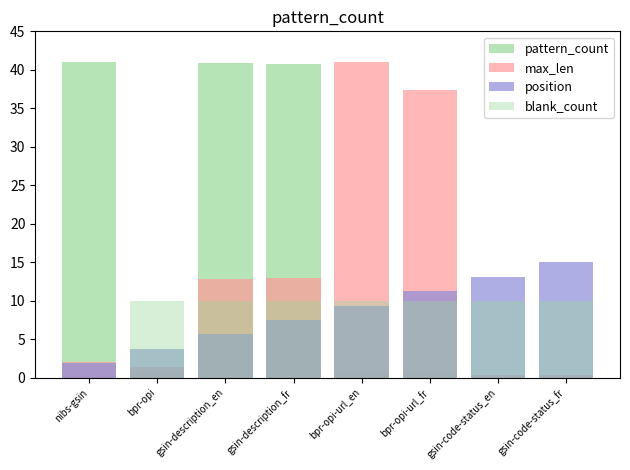

How many bars are there in each group?

4